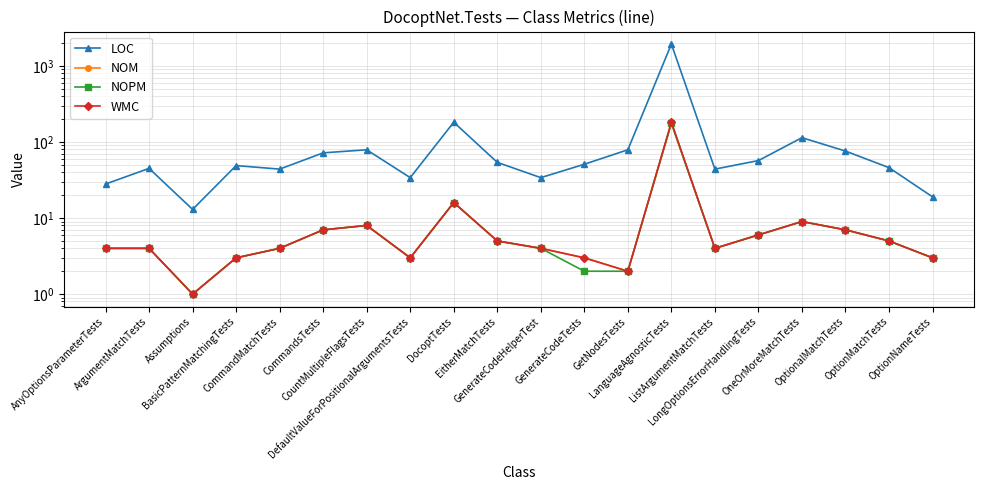

True or false: NOPM and NOM intersect in this chart.

False